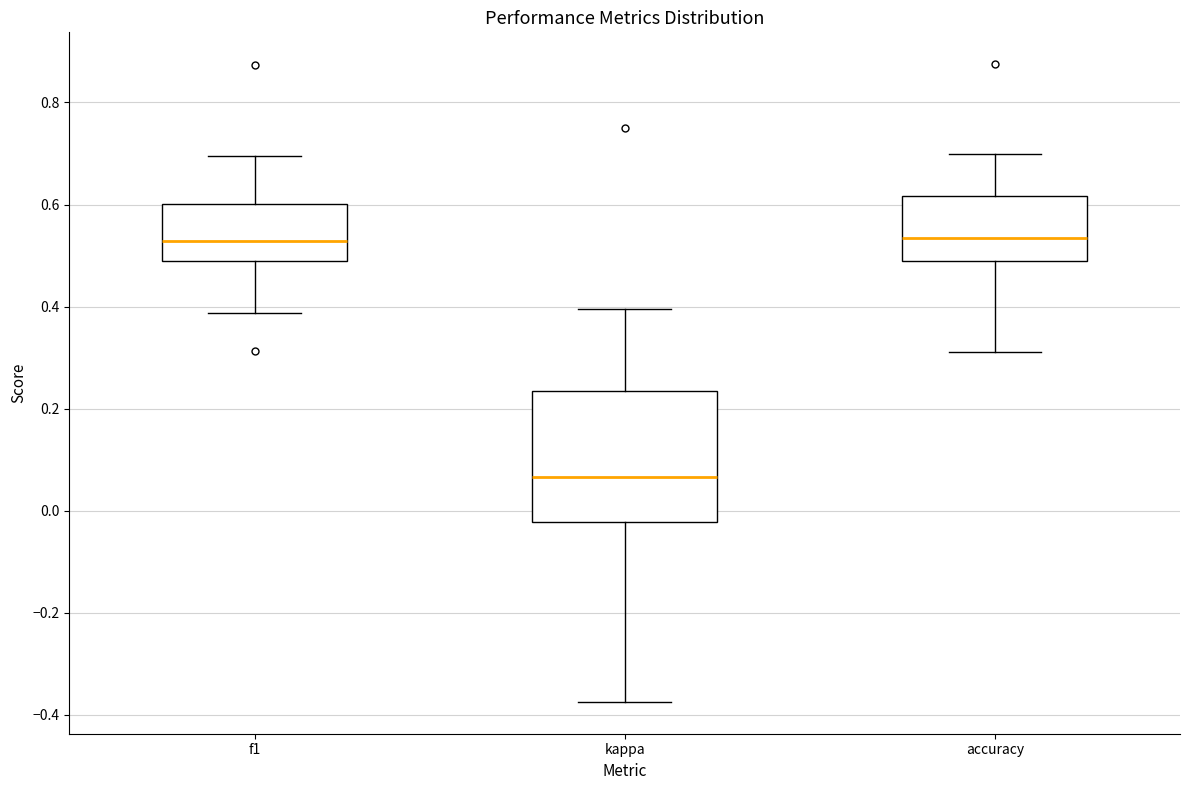

Which box has the lowest median line?

kappa